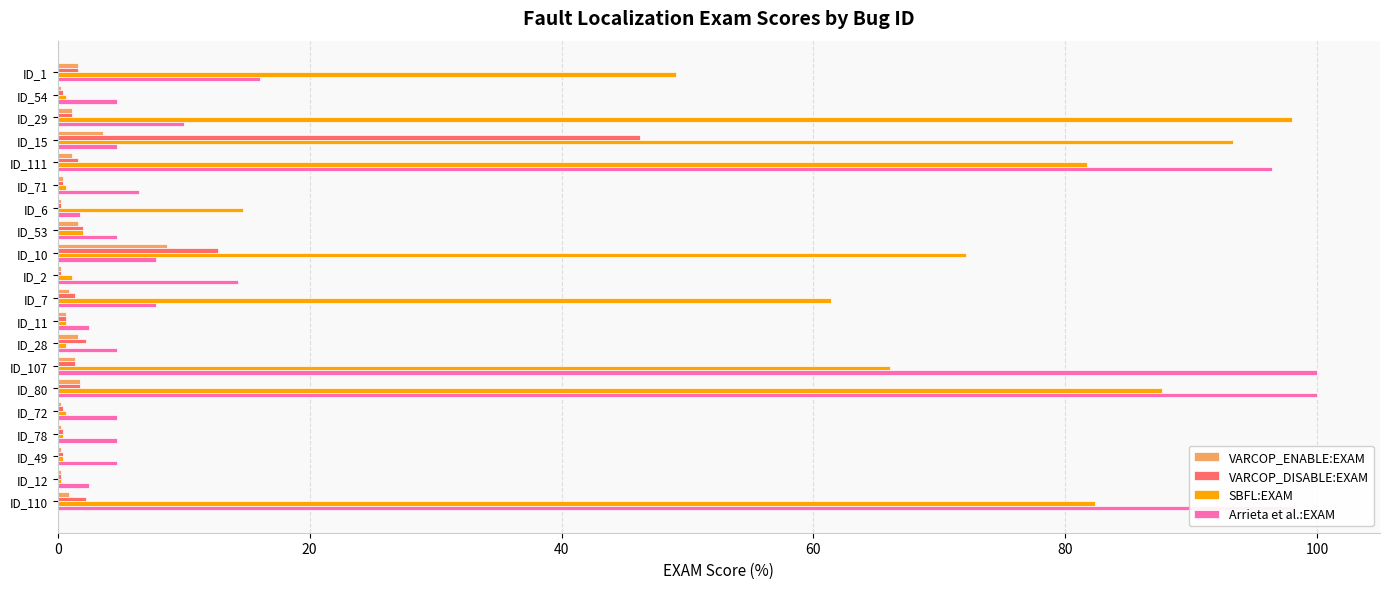

Between ID_80 and ID_12, which series saw the biggest shift?

Arrieta et al.:EXAM